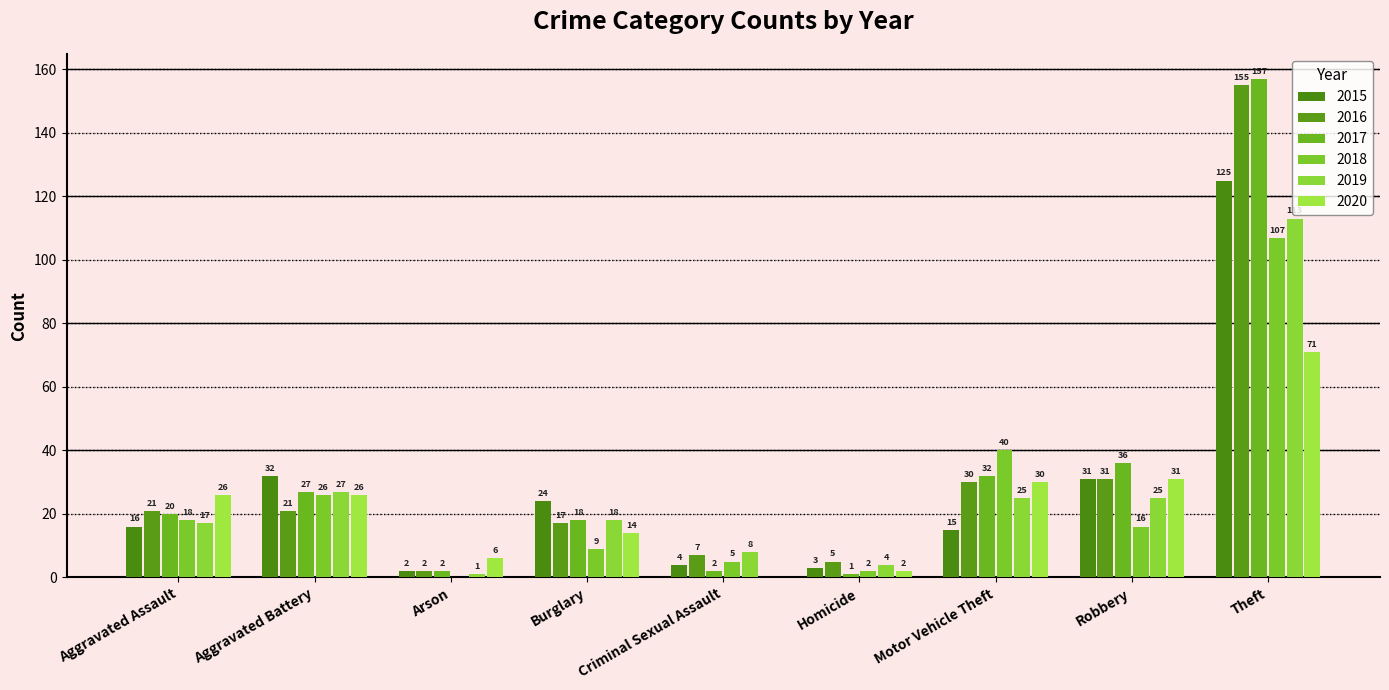

What is the difference between the maximum and minimum values in the 2017 series?

156